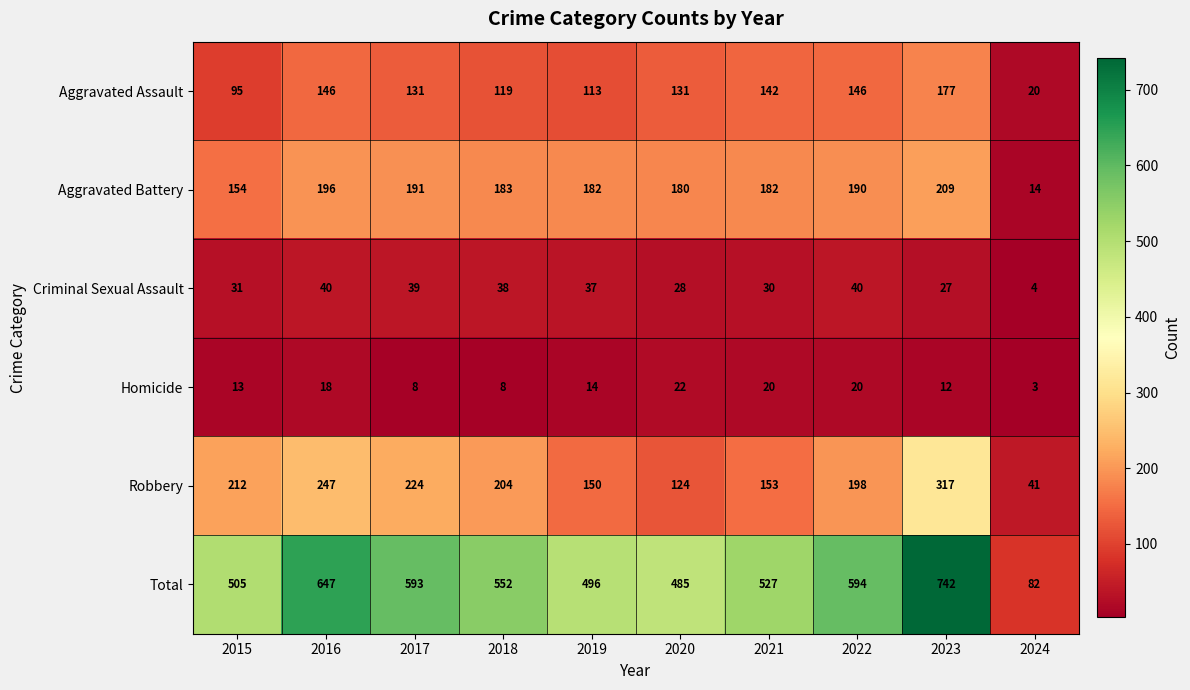

Read the Homicide value at 2023, to the nearest 10.

10